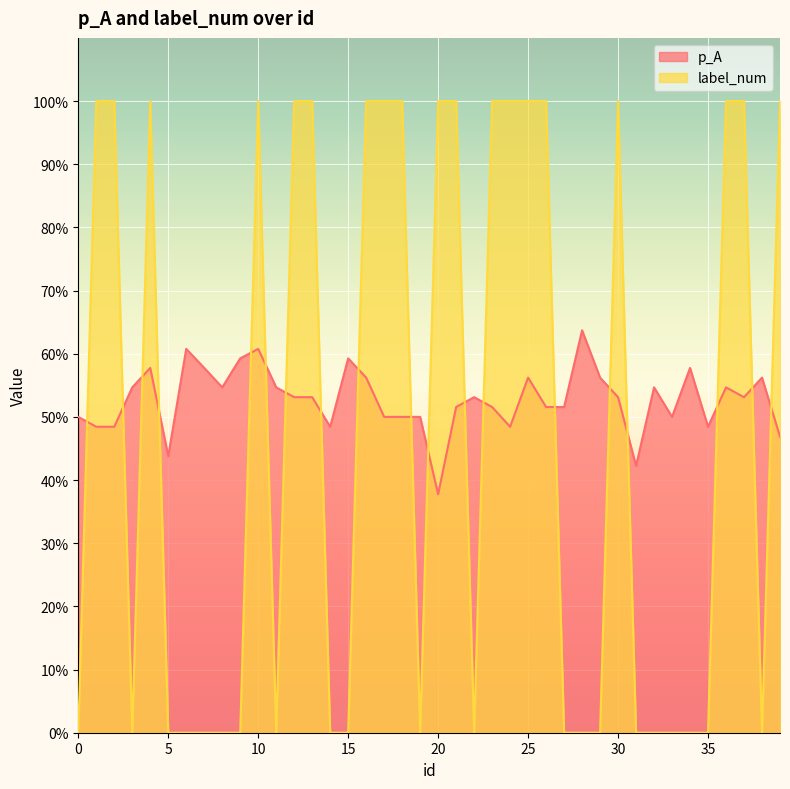

True or false: p_A has a value of 0.3 at 29.

False